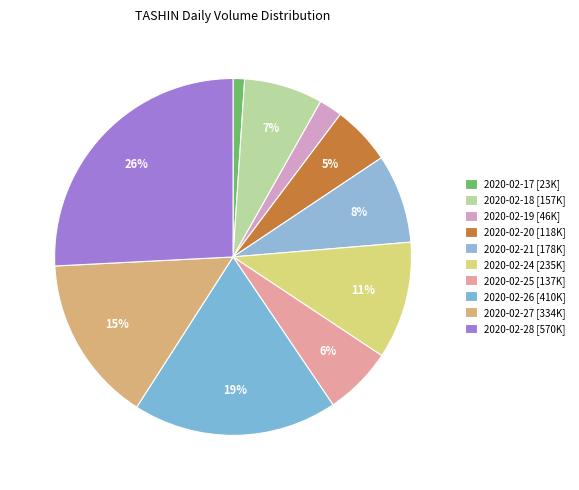

Is there any slice that represents more than half of the pie?

No